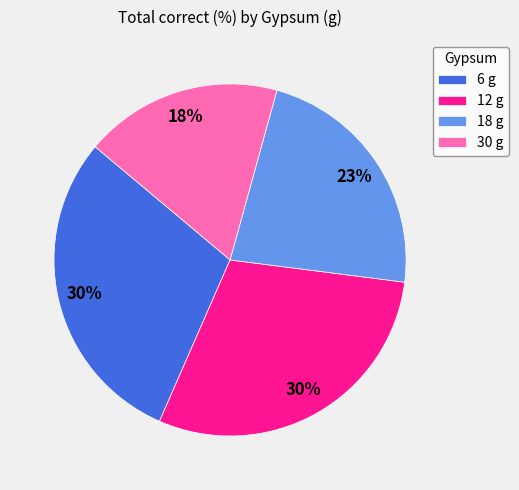

What percentage is the 6 g slice, to the nearest percent?

30%